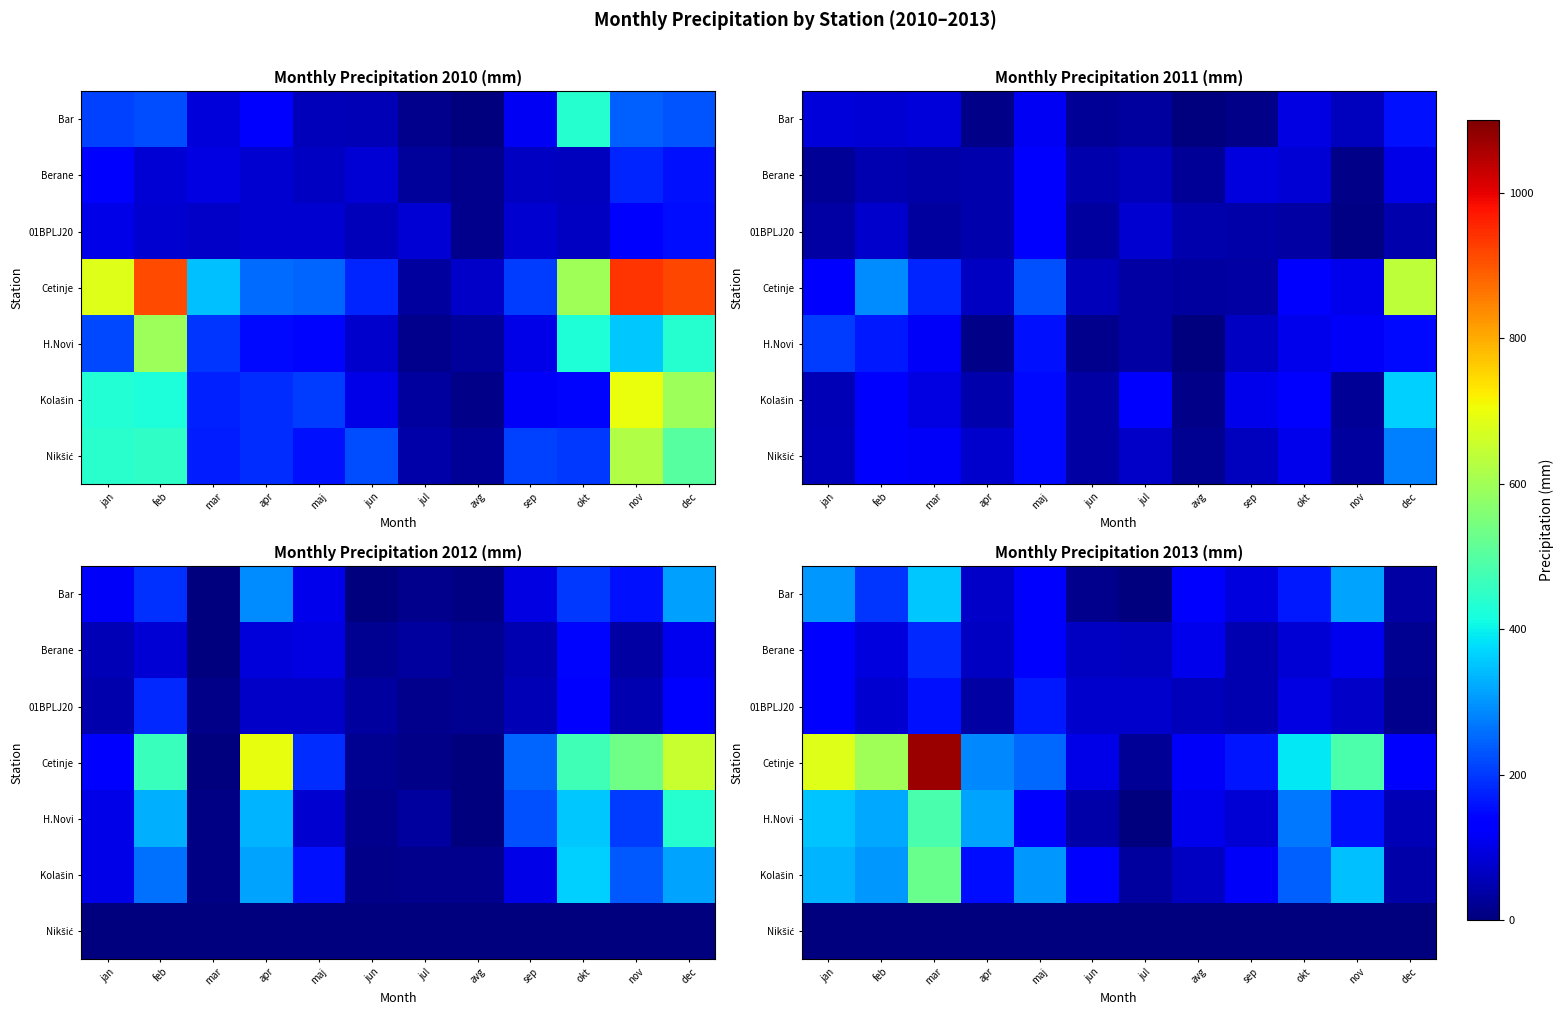

Which series has the largest total across all categories?

Cetinje